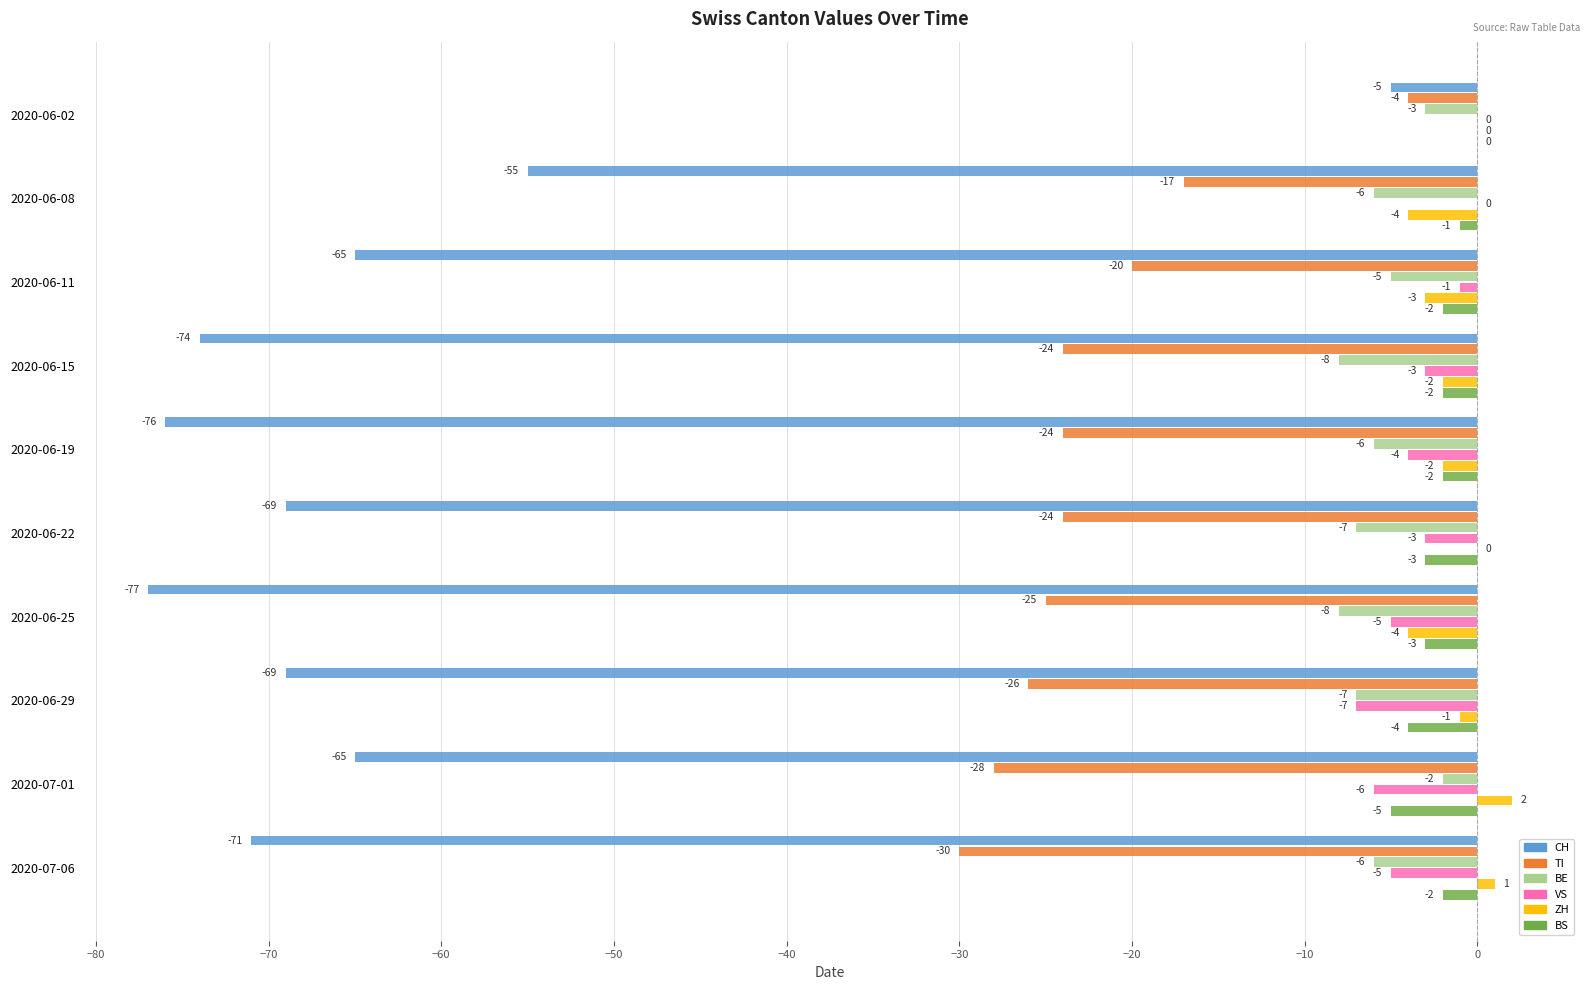

True or false: TI has a value of -12 at 2020-07-06.

False